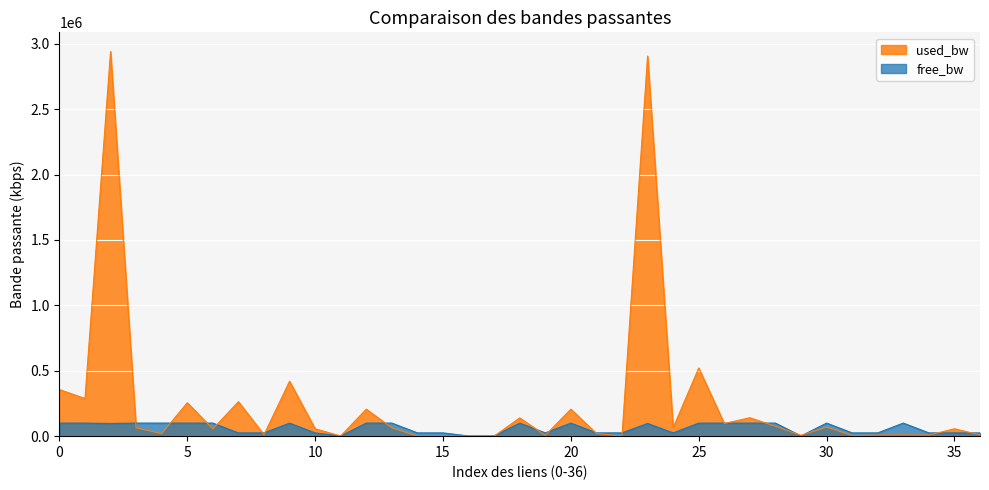

How many values in the used_bw series exceed 56213?

19